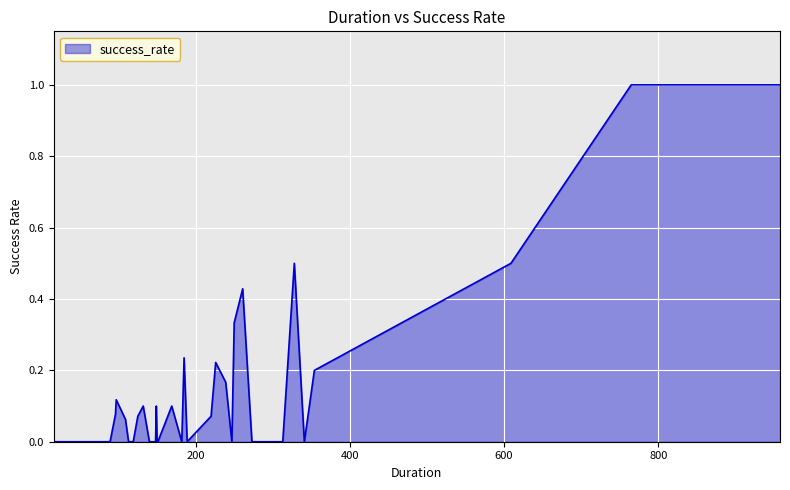

What is the greatest value displayed?

1.0